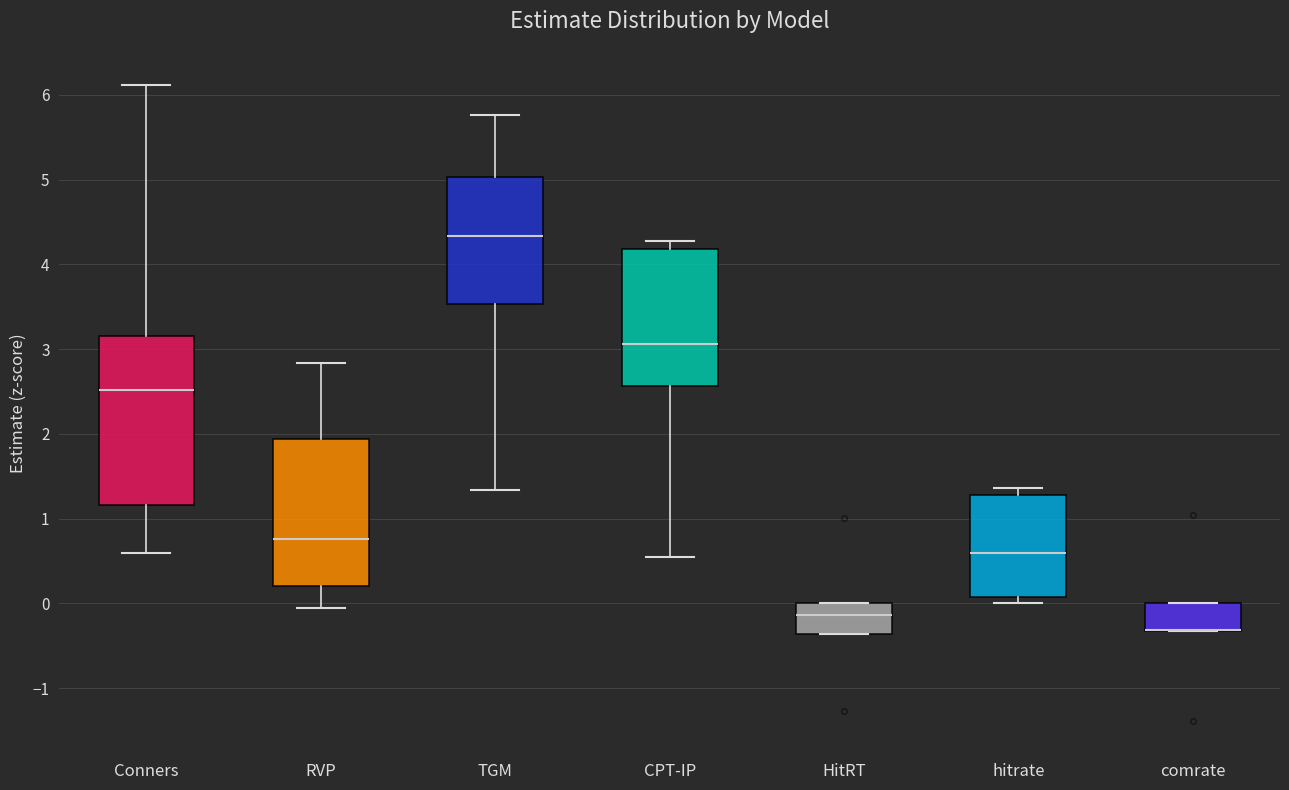

Reading left to right, transcribe this box plot: for each box, give where its median line is, the range the box spans, and where its two whiskers end, as read against the y-axis. The values are not printed on the chart, so give them approximately, as read against the axis.

Conners: median 2.5, box 1.2 to 3.2, whiskers 0.6 to 6.1
RVP: median 0.8, box 0.2 to 1.9, whiskers -0.1 to 2.8
TGM: median 4.3, box 3.5 to 5.0, whiskers 1.3 to 5.8
CPT-IP: median 3.1, box 2.6 to 4.2, whiskers 0.5 to 4.3
HitRT: median -0.1, box -0.4 to 0.0, whiskers -0.4 to 0.0
hitrate: median 0.6, box 0.1 to 1.3, whiskers 0.0 to 1.4
comrate: median -0.3 (drawn on the box's lower edge), box -0.3 to 0.0, whiskers -0.3 to 0.0